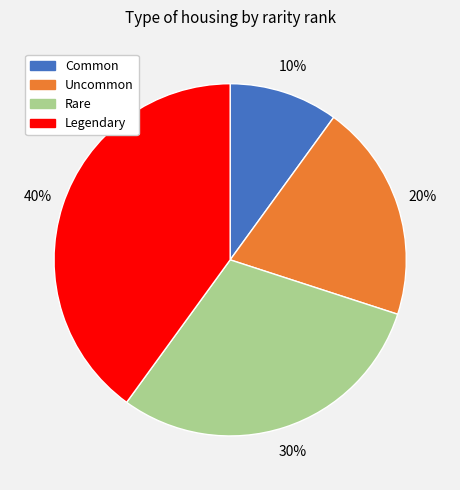

Is the sum of Uncommon and Common greater than half?

No